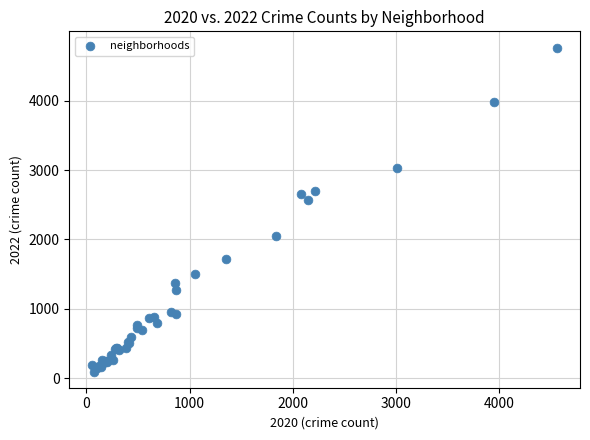

What Y value in the scatter plot is closest to 2431?

2566